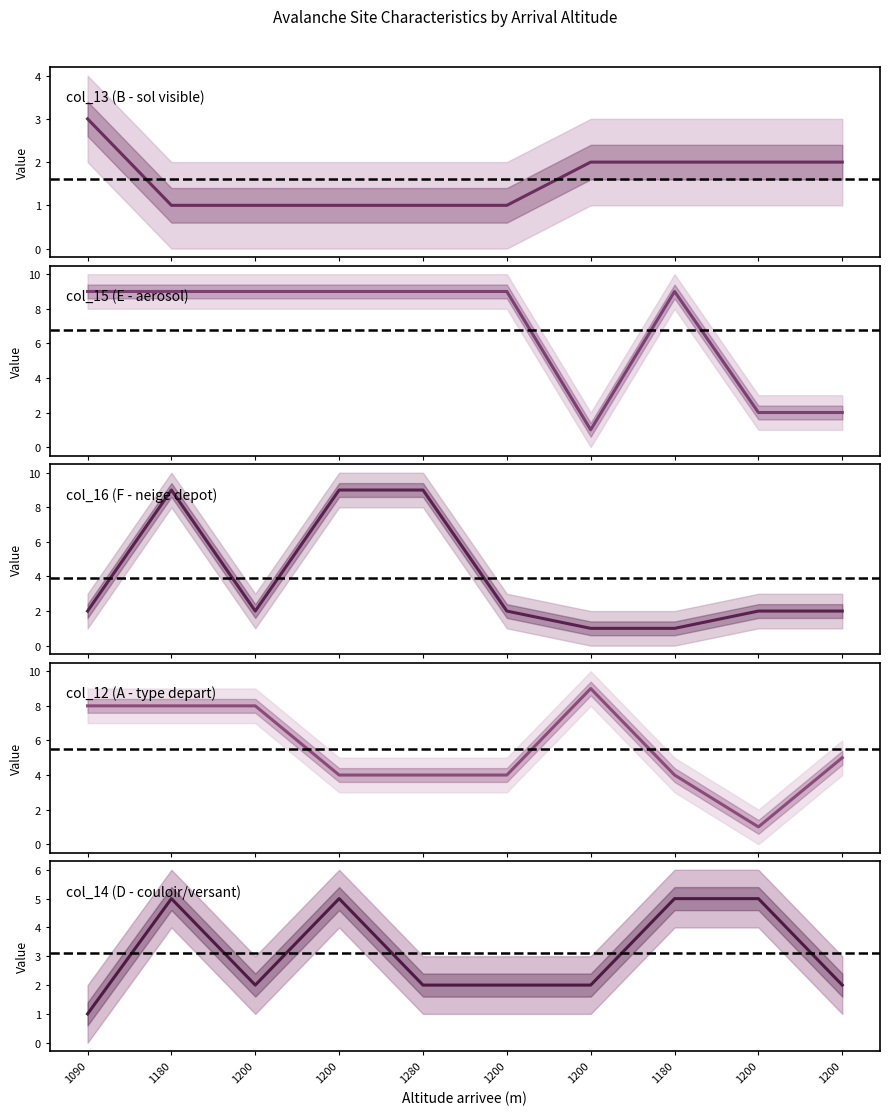

What is the greatest value displayed?

9